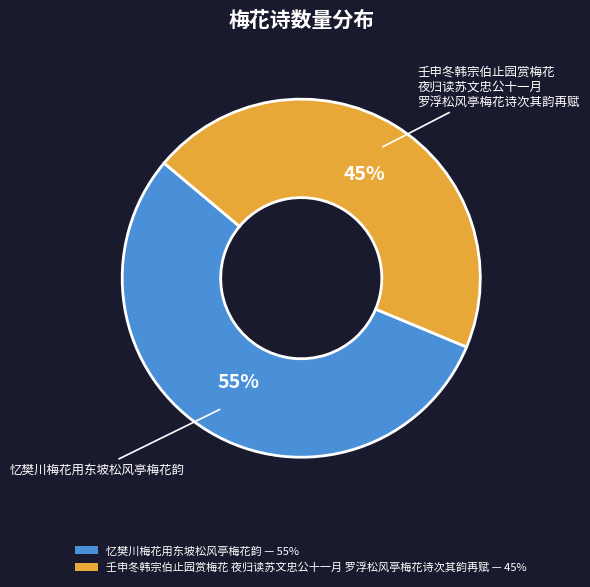

To the nearest percent, what is the average slice percentage?

50%